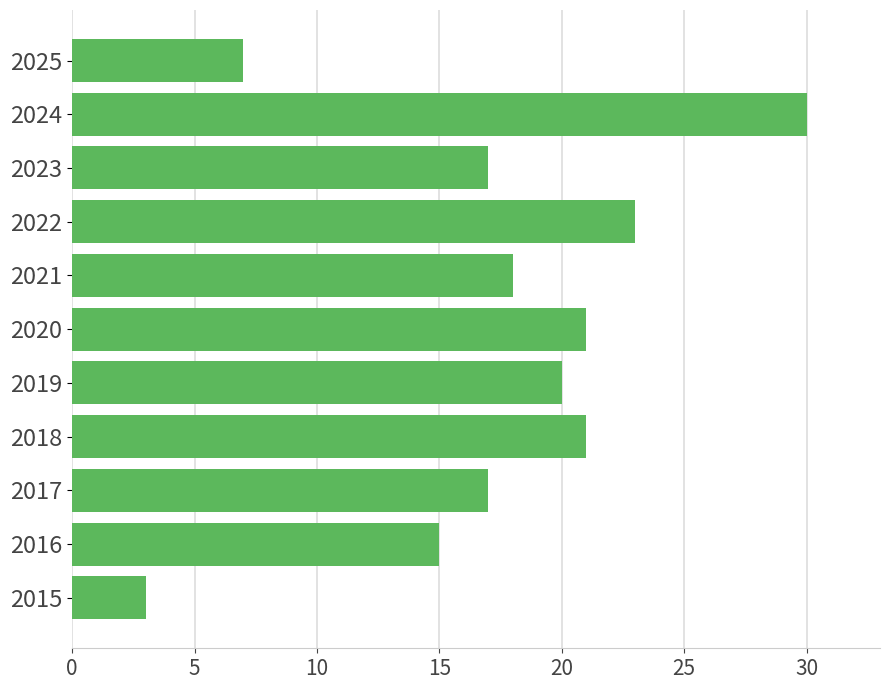

Are the bars grouped side by side (vs. stacked)?

No